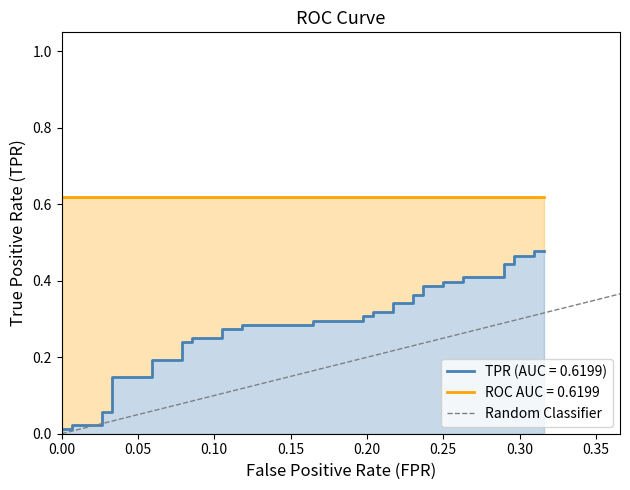

How many positive values are there?

1